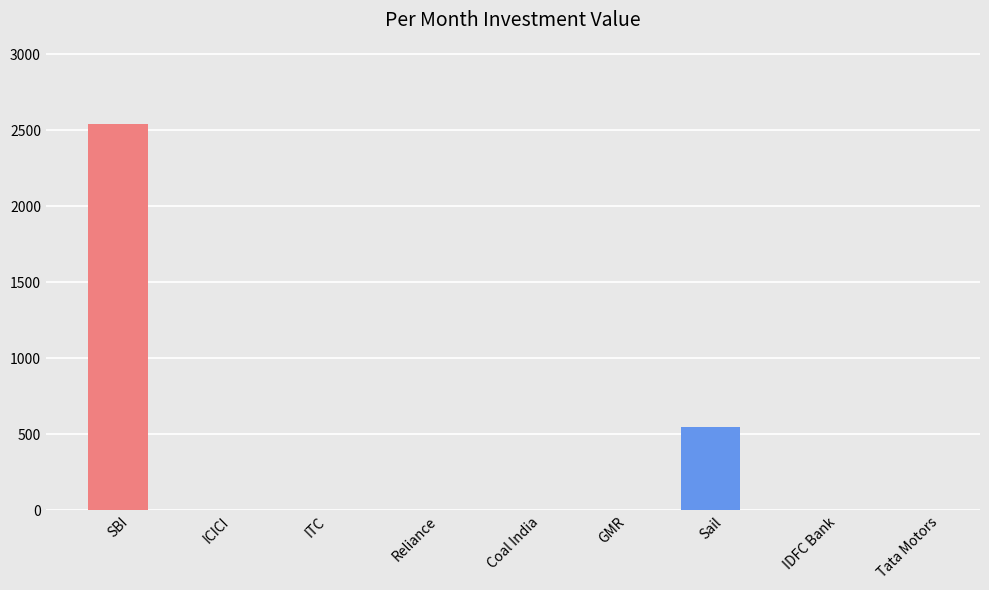

What is the change in value from SBI to GMR?

-2540